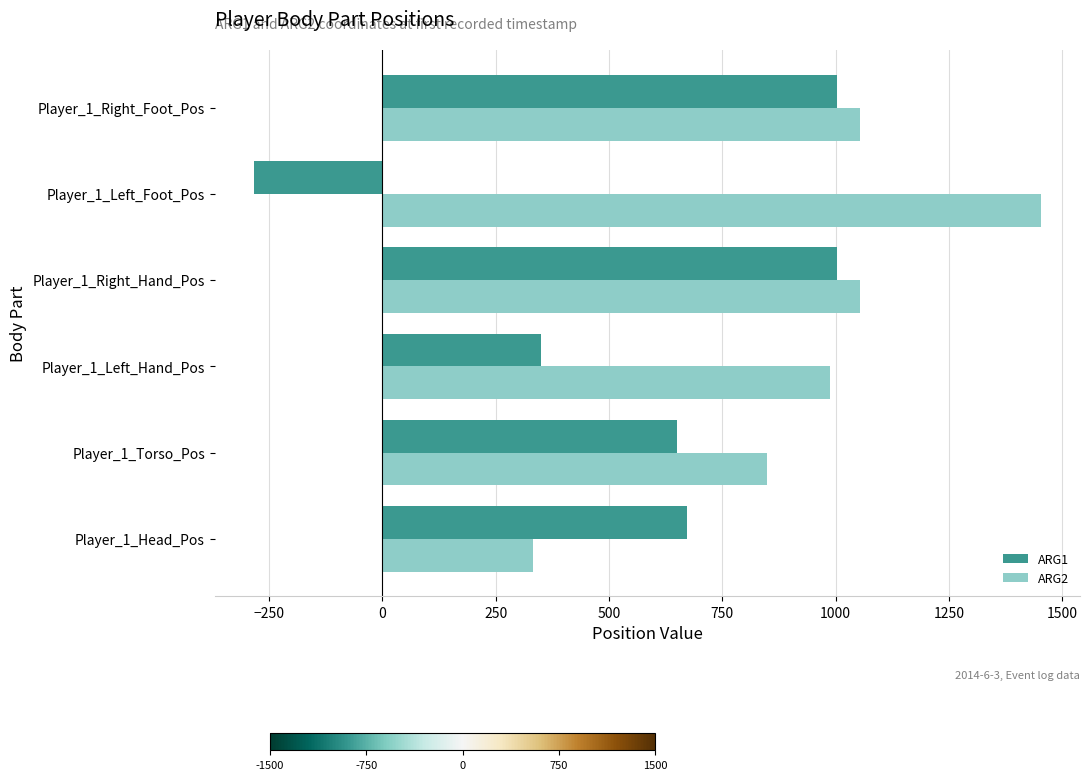

Rank the series by their maximum value, from lowest to highest.

ARG1, ARG2